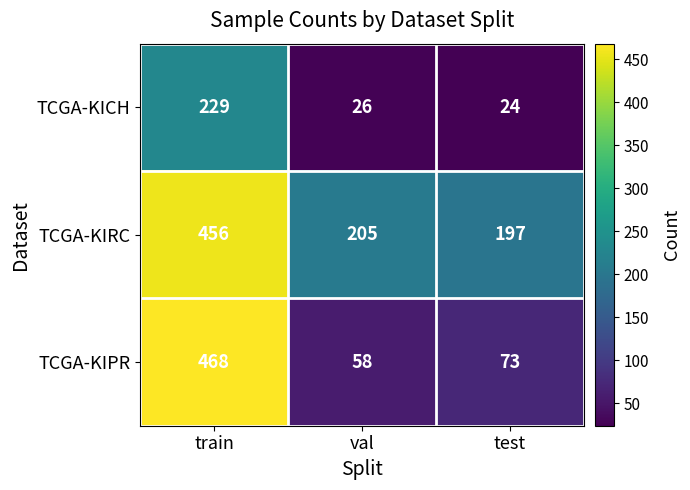

At which label does TCGA-KIPR reach its peak?

train